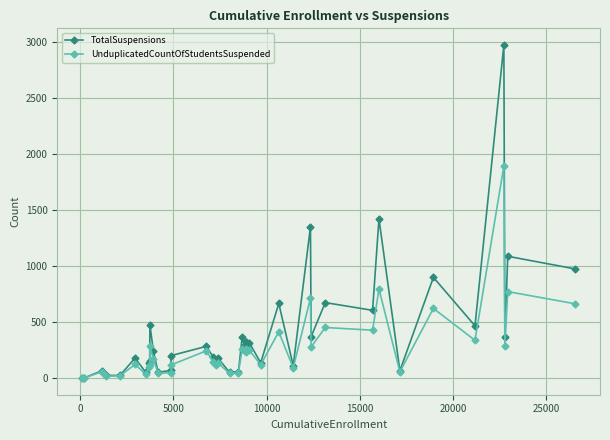

List the series in order of their overall mean, highest first.

TotalSuspensions, UnduplicatedCountOfStudentsSuspended